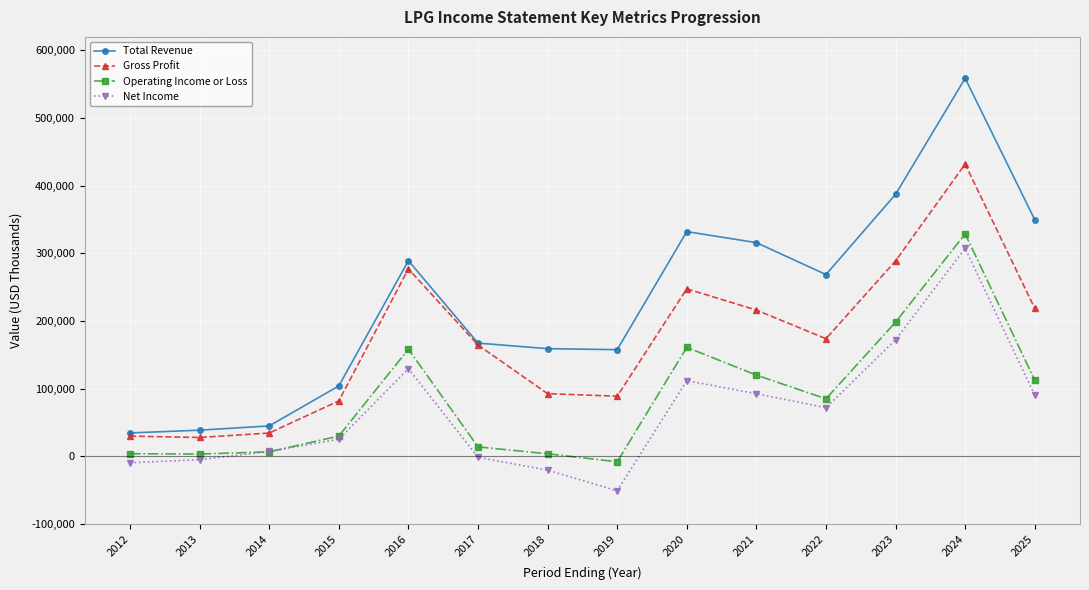

True or false: Total Revenue and Net Income intersect in this chart.

False